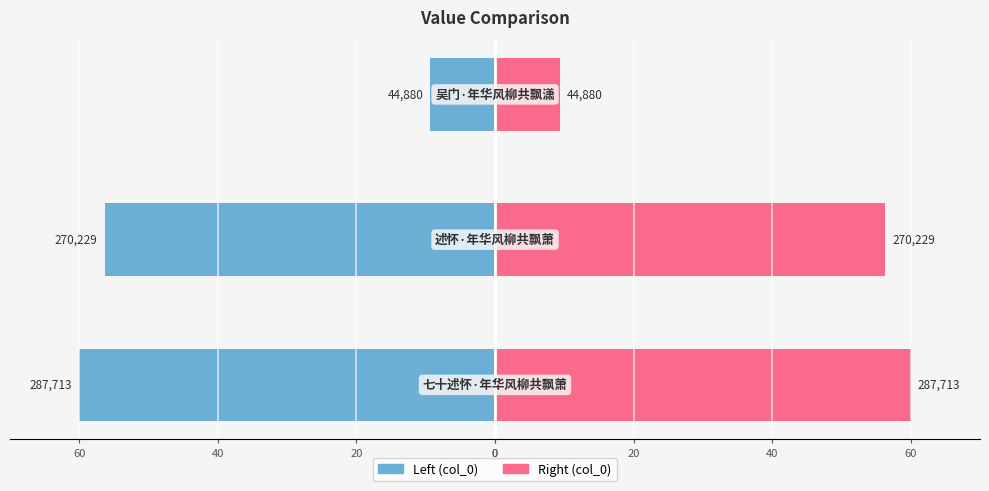

How many groups of bars are there?

3